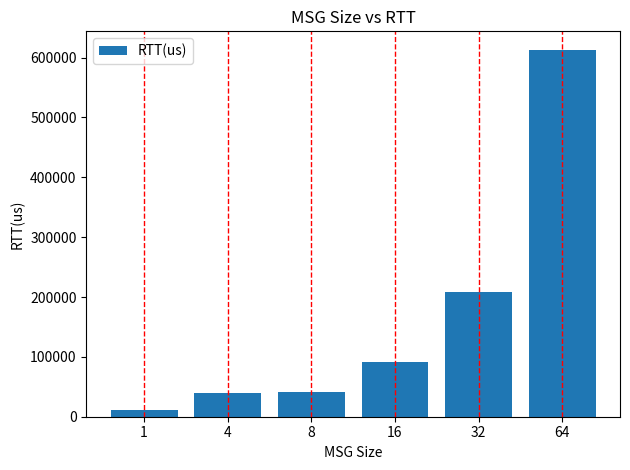

How many bars are there in total?

6